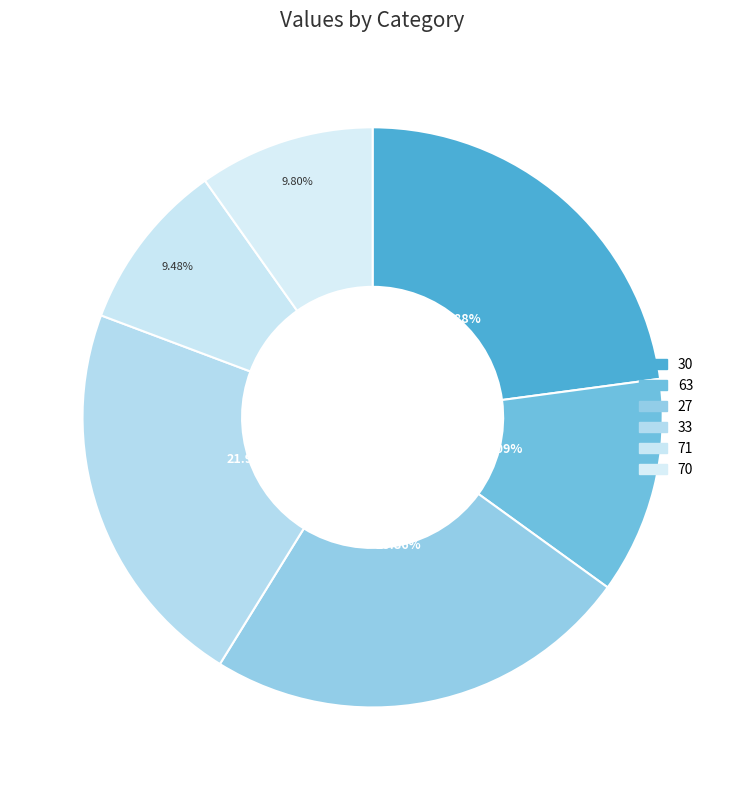

To the nearest percent, what portion does 70 represent?

10%